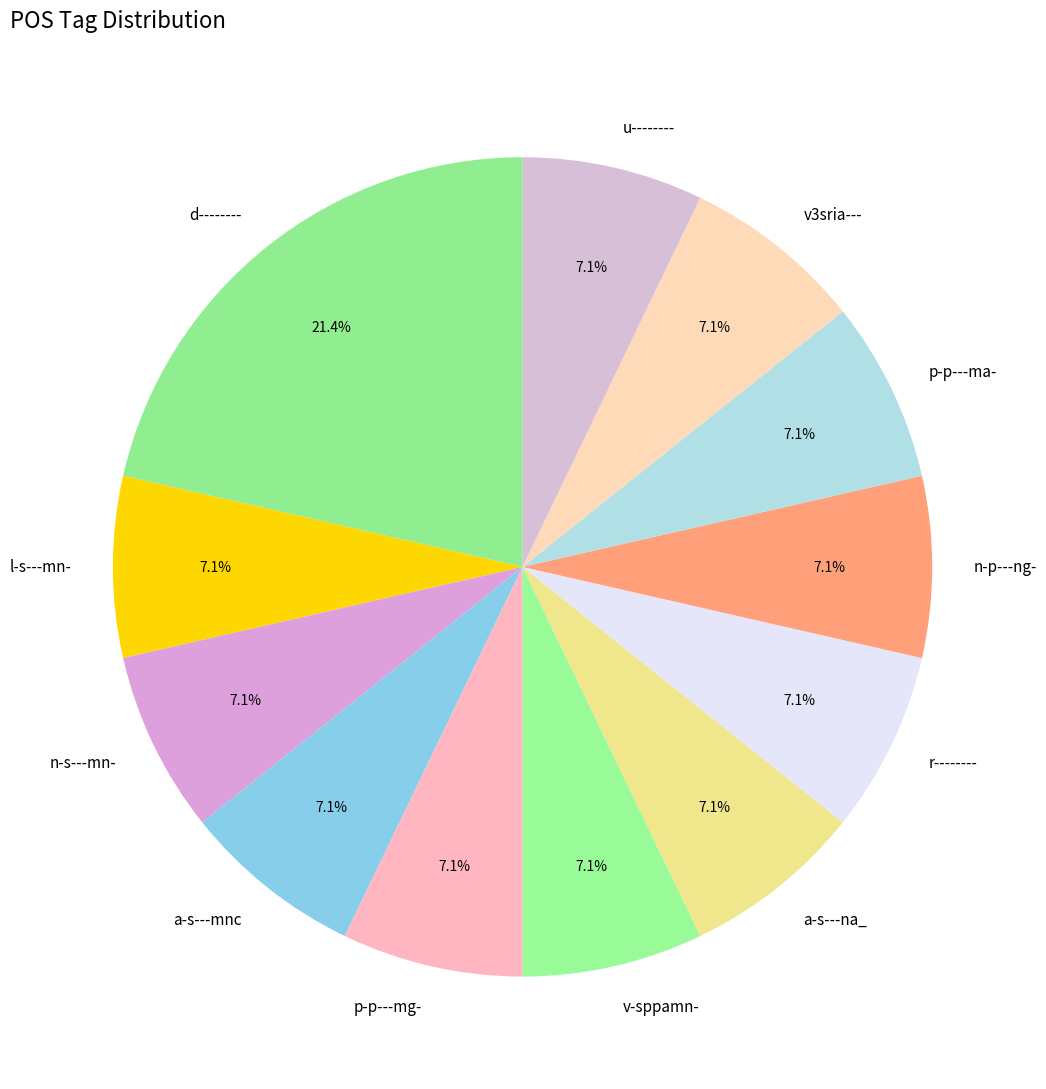

Combined, what portion of the pie is n-p---ng- and l-s---mn-?

14.3%